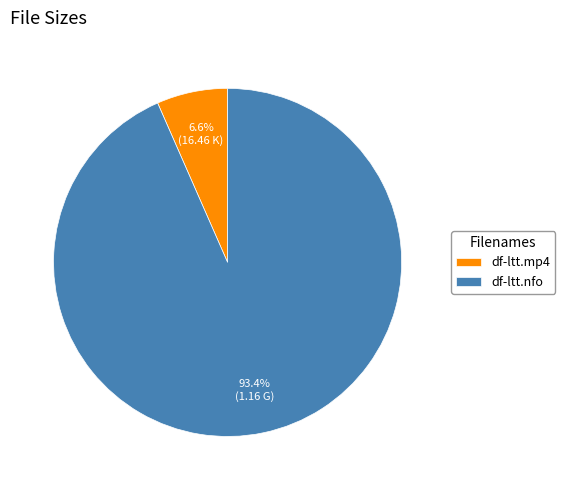

Do df-ltt.mp4 and df-ltt.nfo together represent more than half of the pie?

Yes